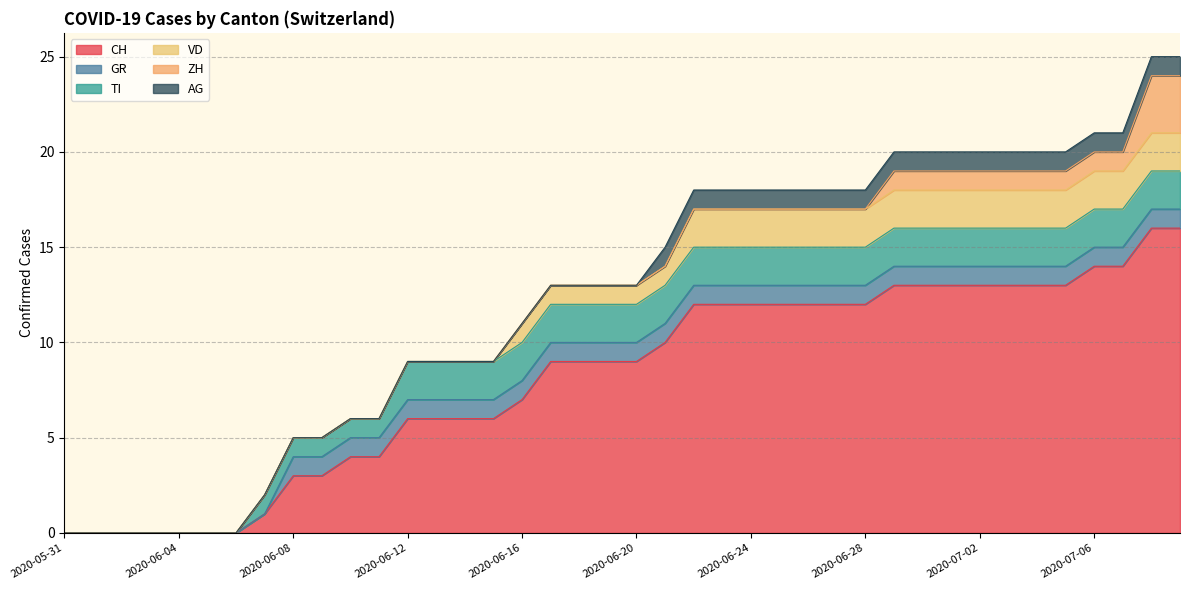

Between 2020-06-22 and 2020-07-04, which is larger?

2020-07-04